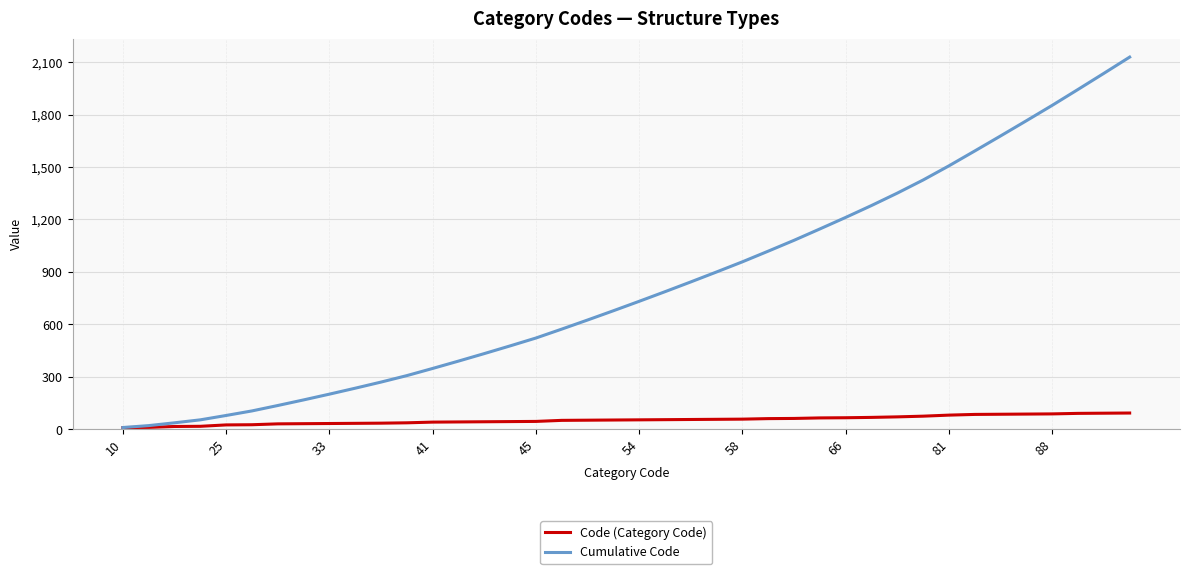

List the series in order of their peak value, highest first.

Cumulative Code, Code (Category Code)